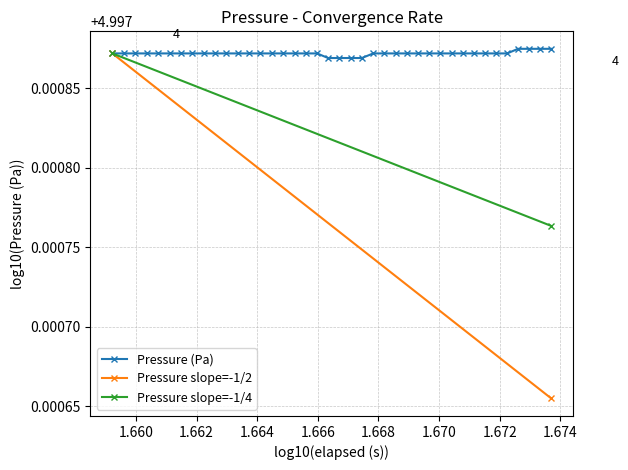

How many Pressure (Pa) values are between 4 and 5?

40